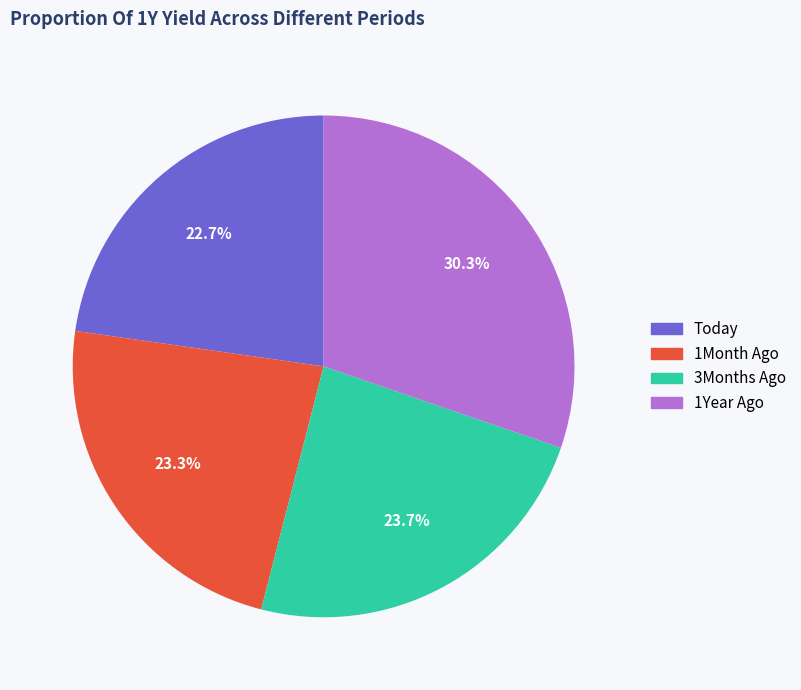

Is there a majority slice in this chart?

No